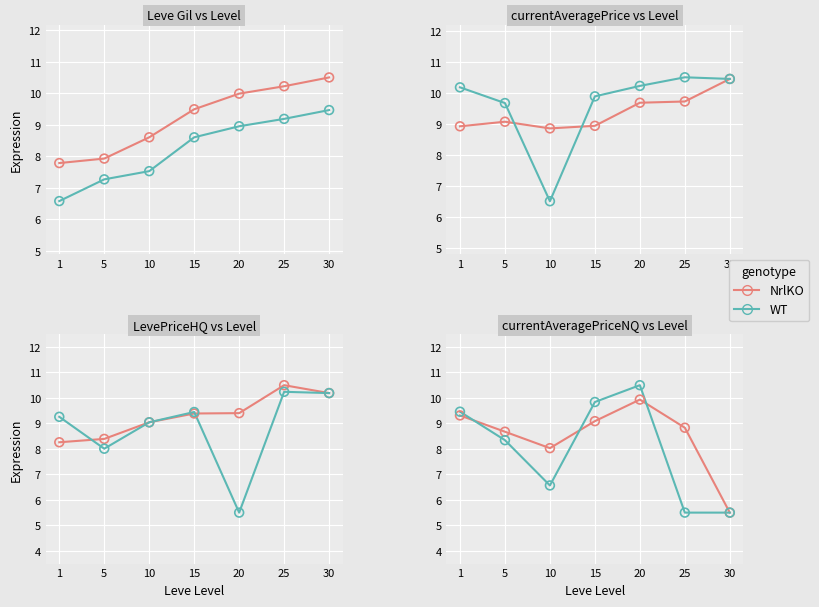

Which series reaches the minimum Y coordinate?

NrlKO